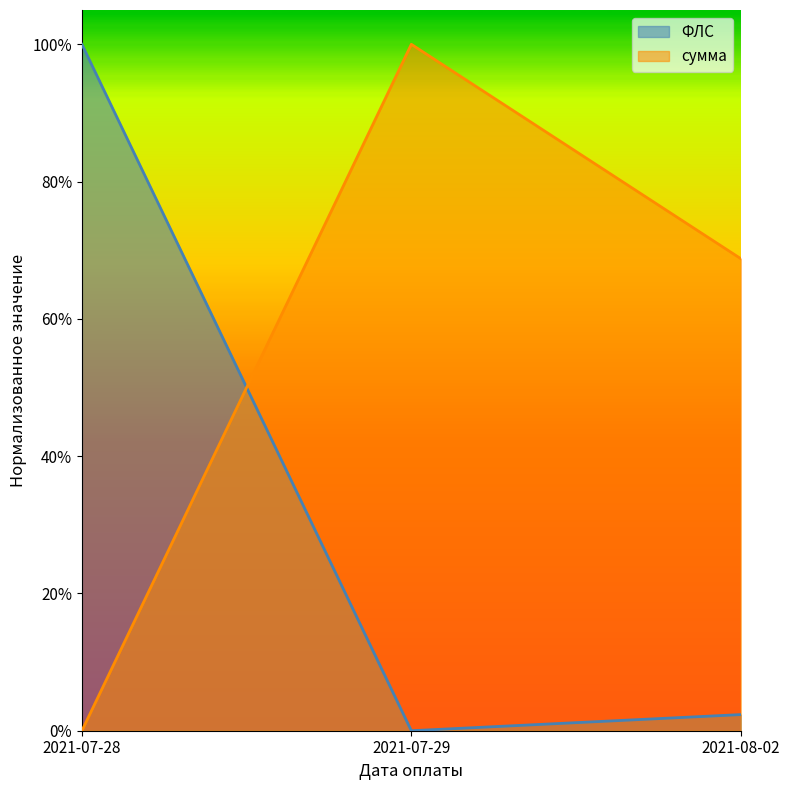

What position from the right is 2021-07-29?

2